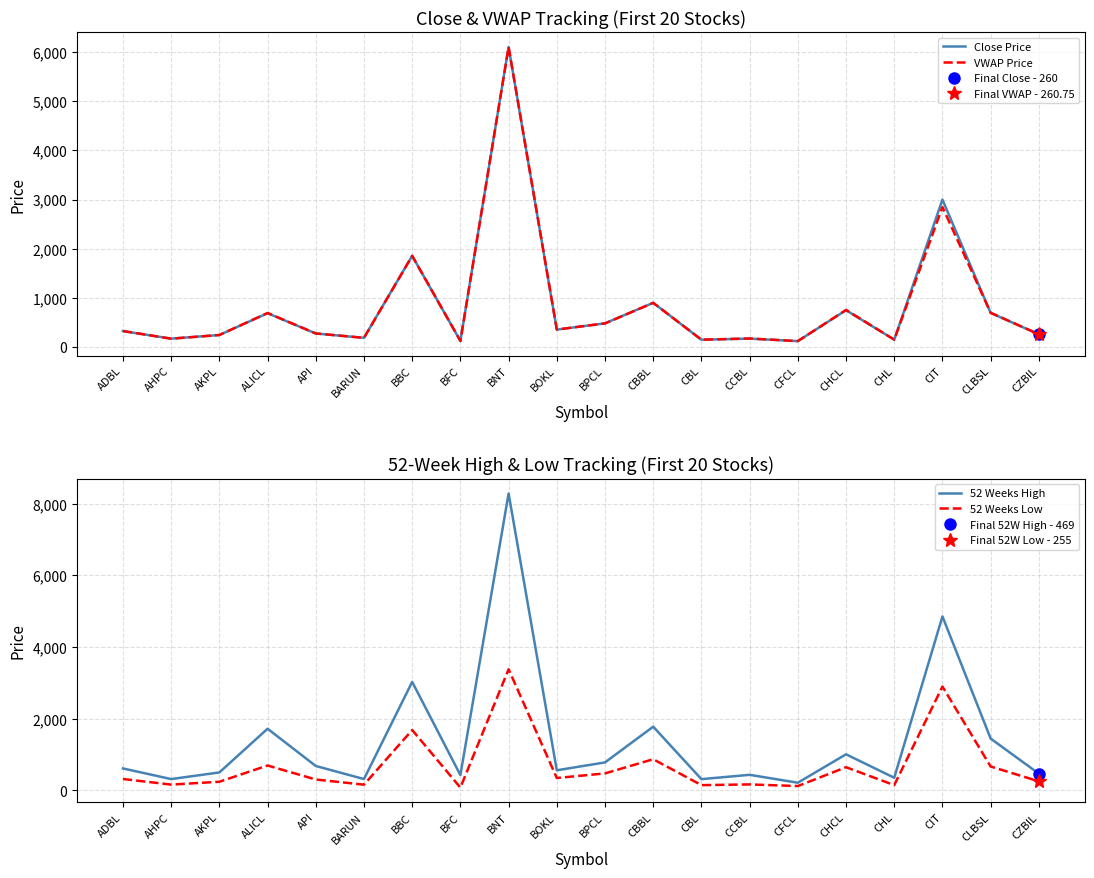

The Close Price series shows 54.5 at CBL. True or false?

False